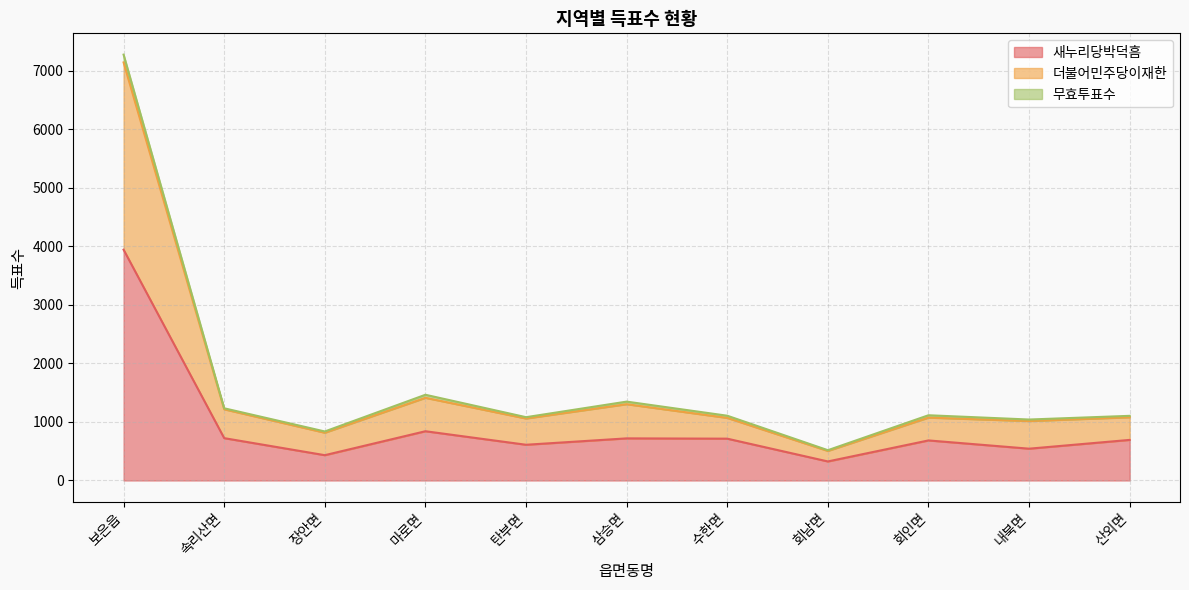

True or false: 새누리당박덕흠 and 더불어민주당이재한 intersect in this chart.

False